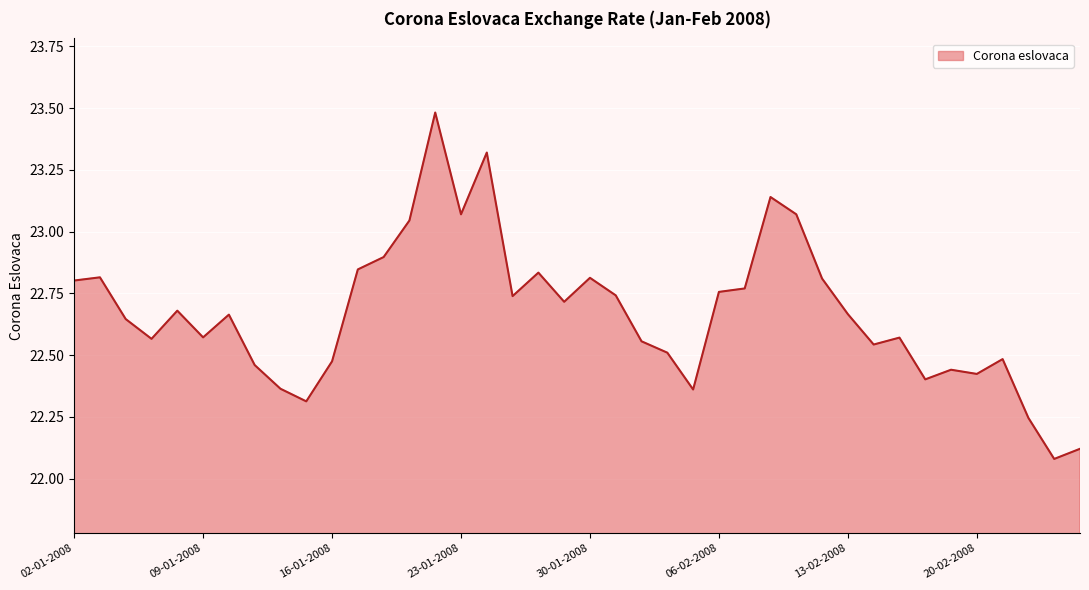

How many categories are shown in the chart?

40